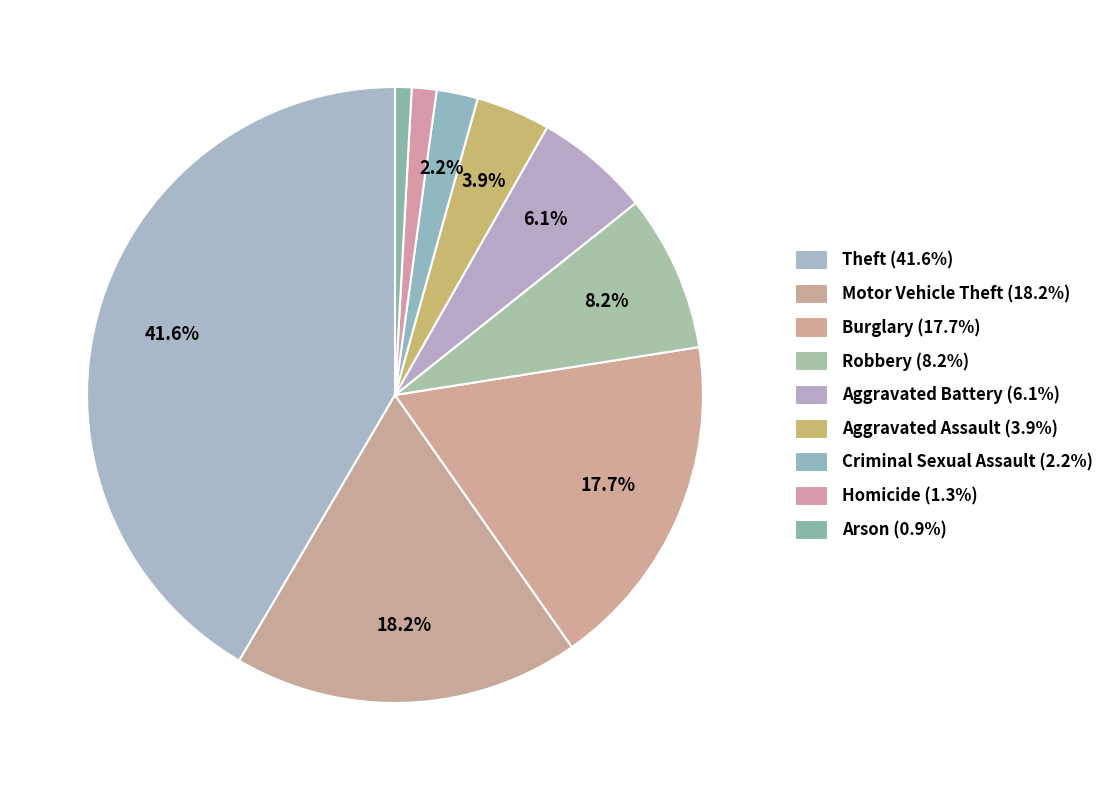

To the nearest percent, what percentage of the pie is Arson?

1%